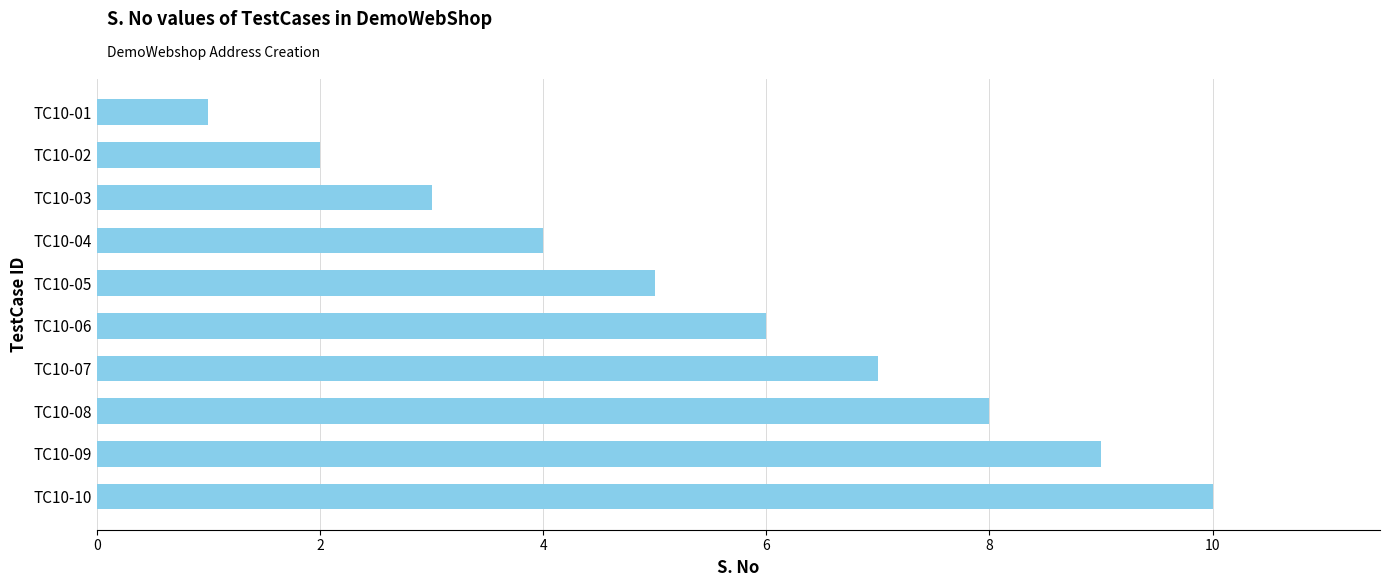

Which has a higher value, TC10-02 or TC10-03?

TC10-03